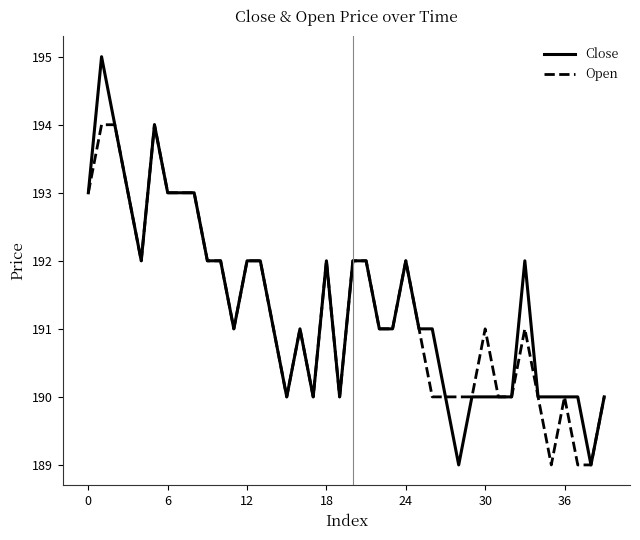

What is the lowest value of the Open series?

189